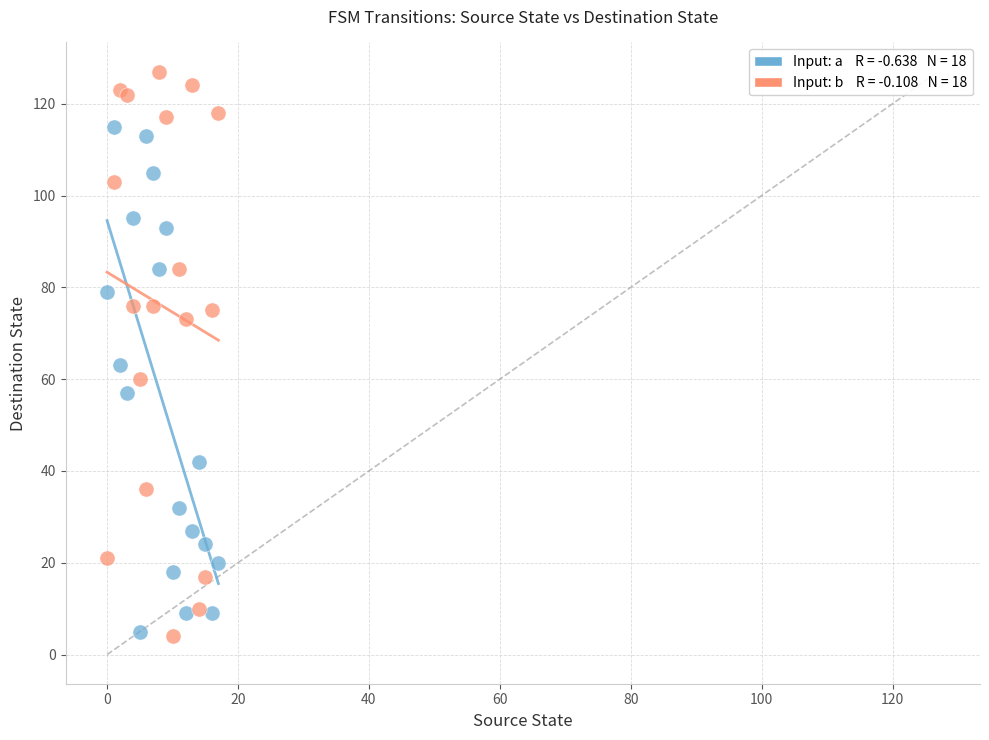

Across all series, what Y value is closest to 65?

63